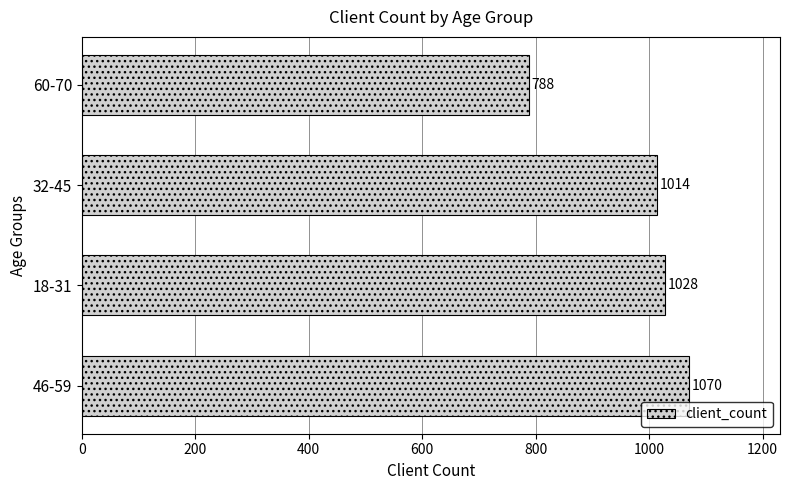

What is the change in value from 46-59 to 32-45?

-56